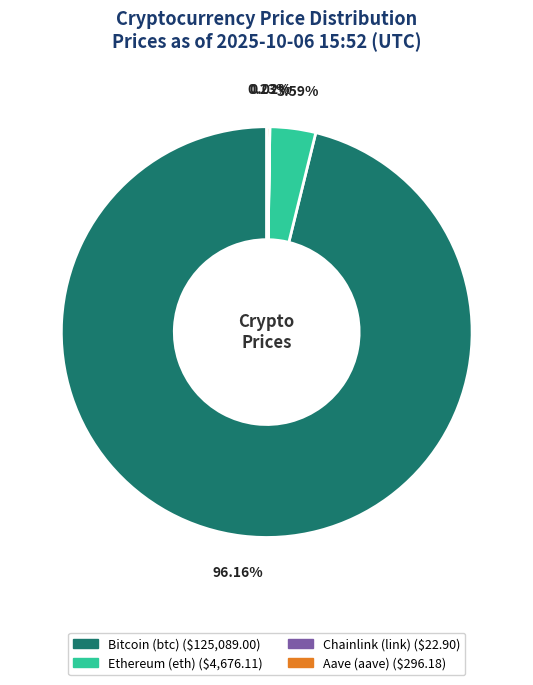

Combined, do Ethereum (eth) and Bitcoin (btc) account for over 50%?

Yes